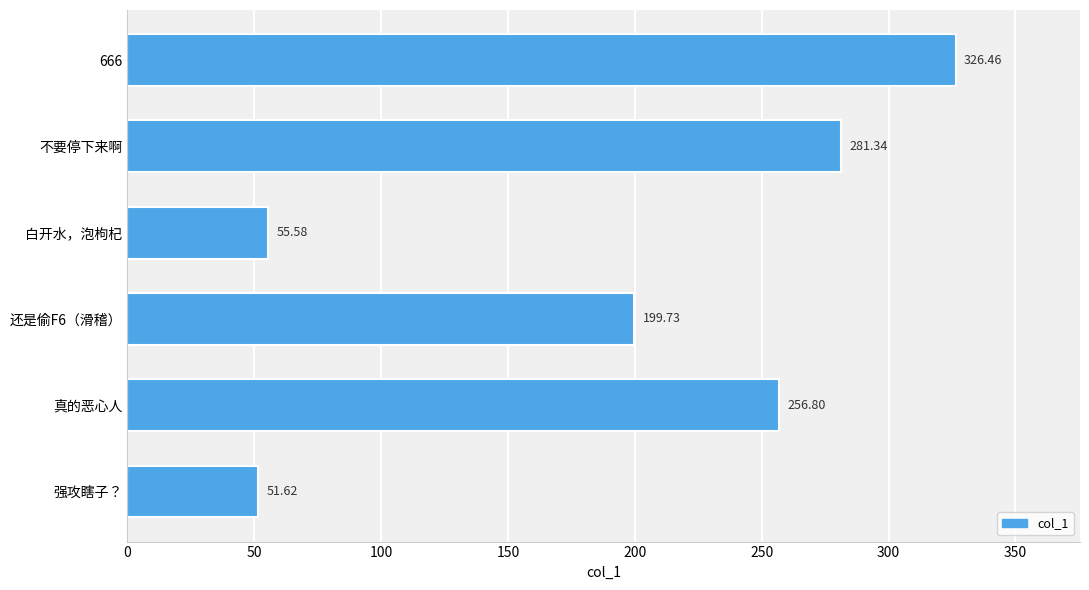

What is the sum of all values?

1171.5